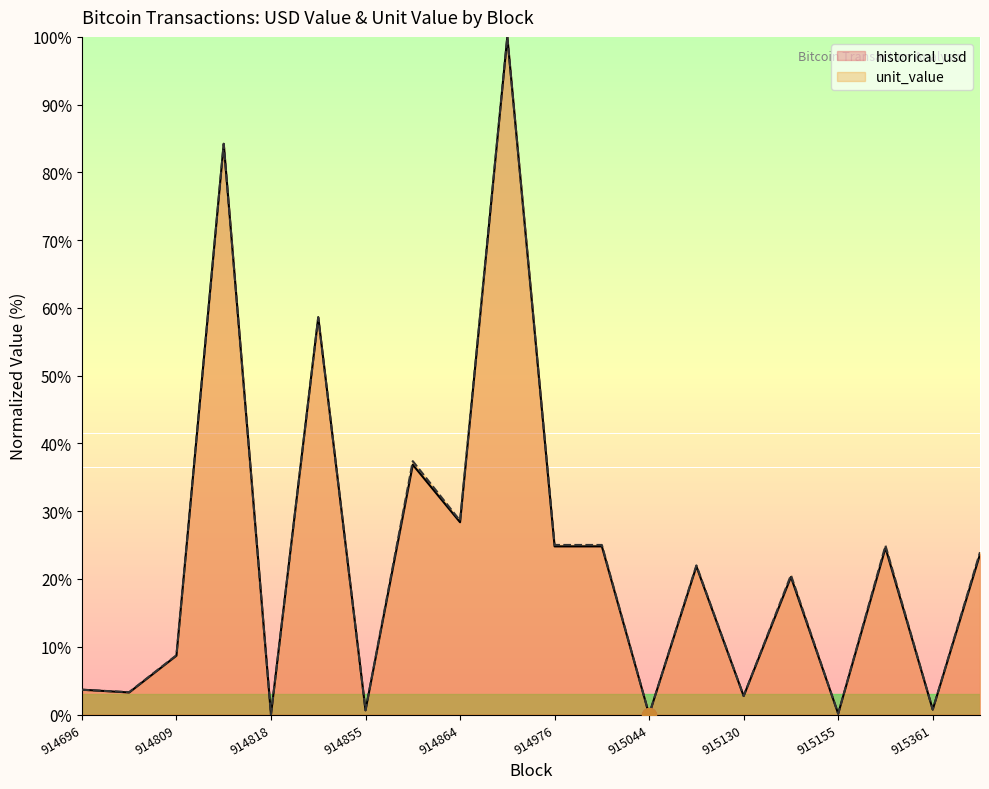

List the labels in order of unit_value value, smallest first.

915044, 914818, 915155, 914855, 915361, 915130, 914790, 914696, 914809, 915142, 915088, 915377, 915296, 914976, 914992, 914864, 914856, 914830, 914811, 914913